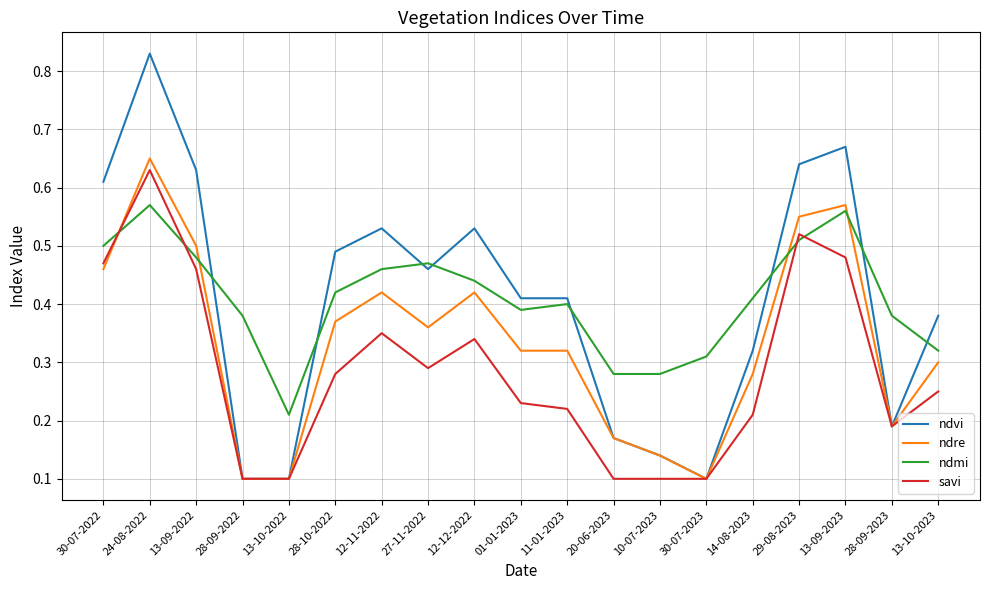

Is it true that ndre equals 0.3 at 14-08-2023?

True